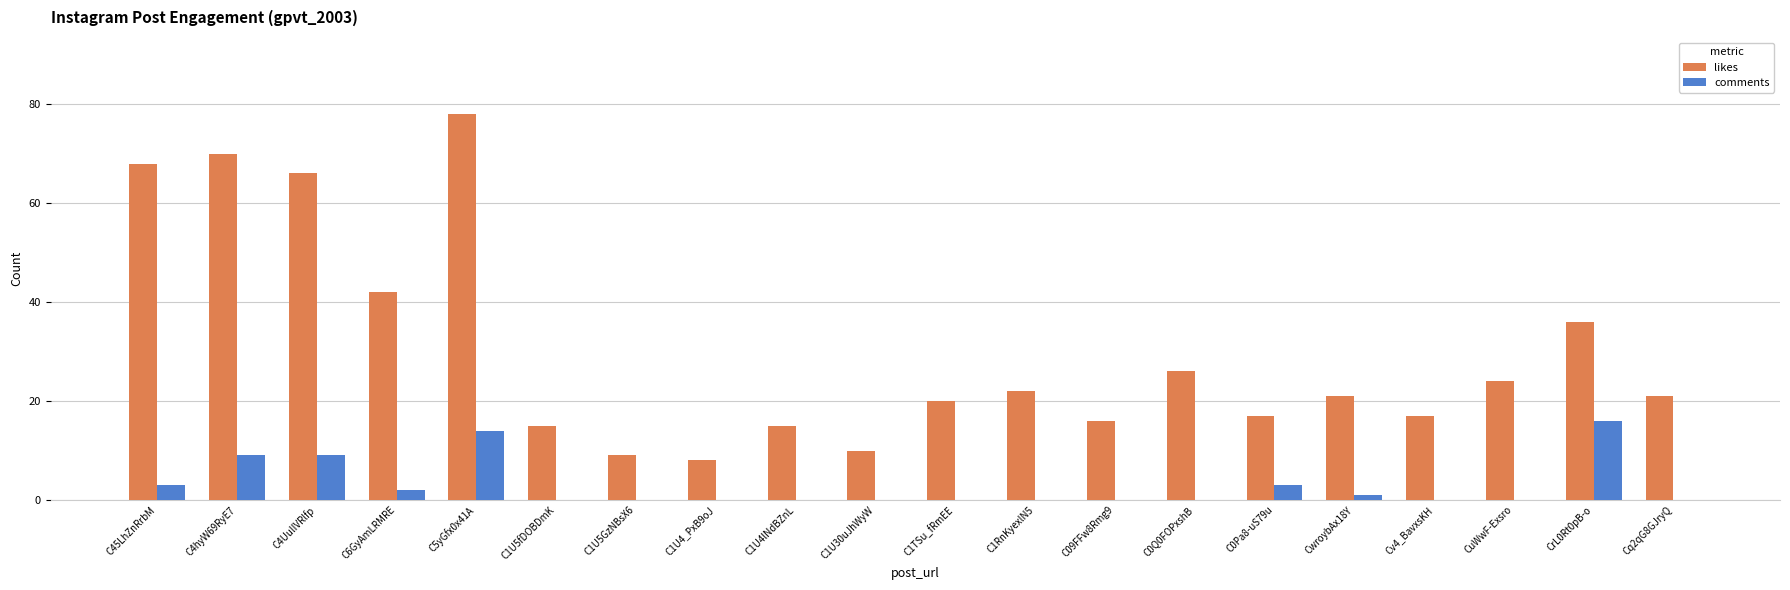

How many series are shown in this chart?

2